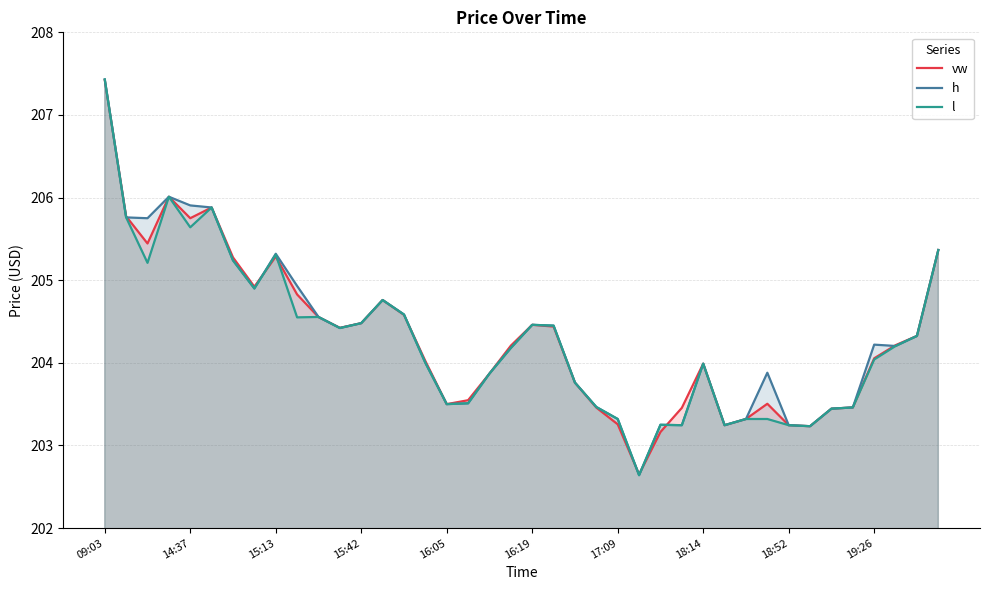

In h, how many points are higher than both neighbors (excluding endpoints)?

8